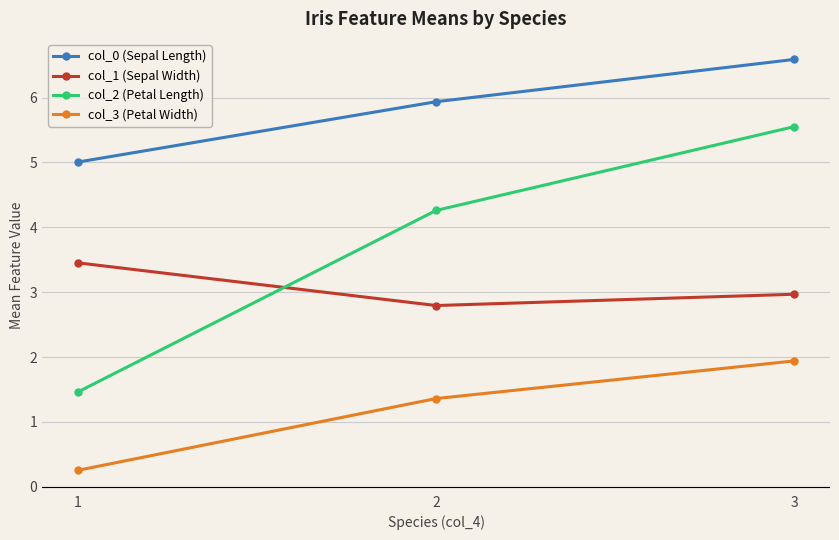

Is the value of col_0 (Sepal Length) at 1 greater than the value of col_2 (Petal Length) at 1?

Yes